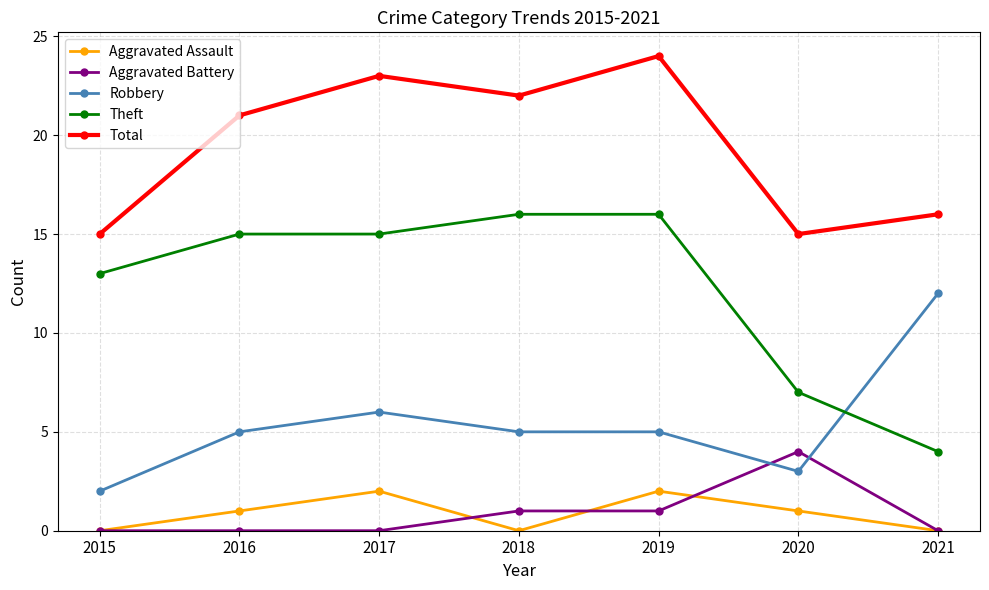

The Theft series shows 13 at 2015. True or false?

True